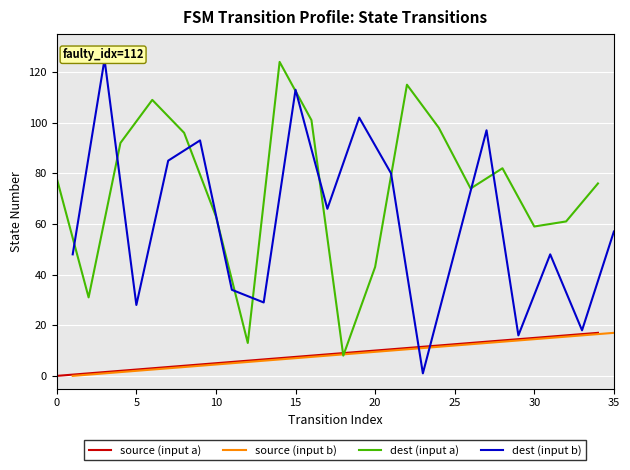

What is the average value of the source (input a) series?

8